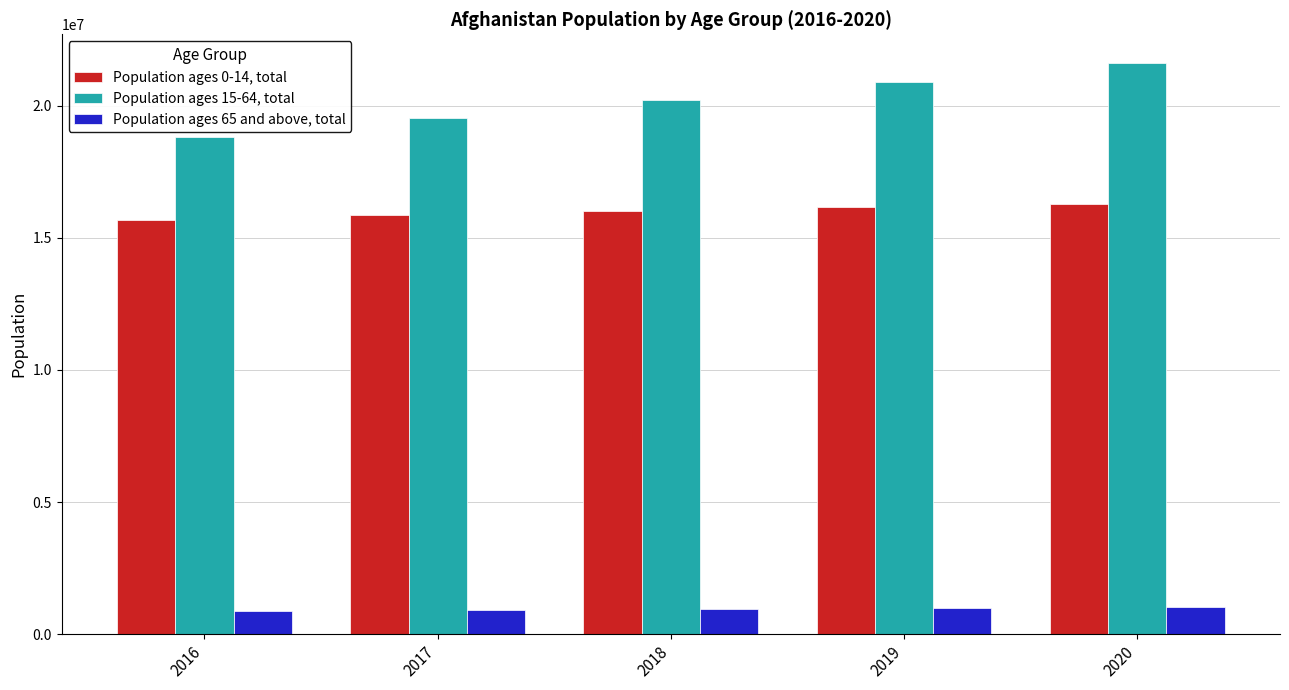

What are all the series names shown in the legend?

Population ages 0-14, total, Population ages 15-64, total, Population ages 65 and above, total